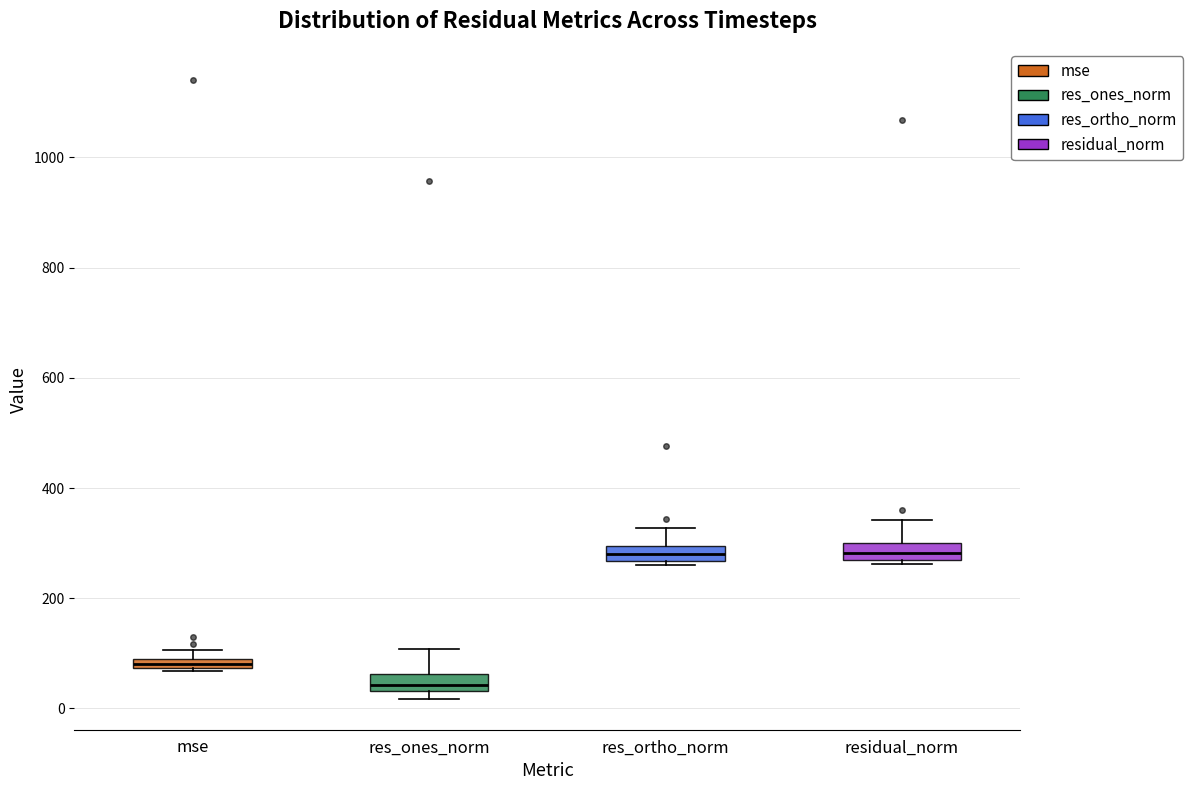

Where does the upper whisker of the box for residual_norm end on the y-axis? The values are not printed on the chart, so give them approximately, as read against the axis.

340